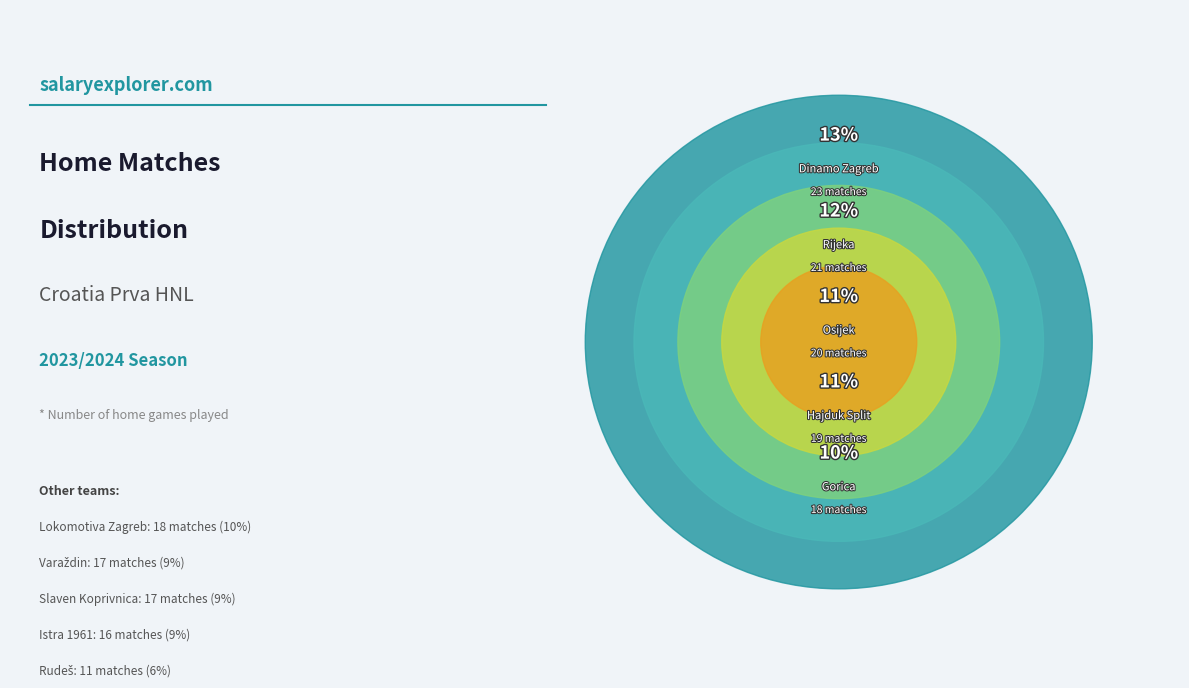

Is it true that Dinamo Zagreb is 18% of the pie?

False